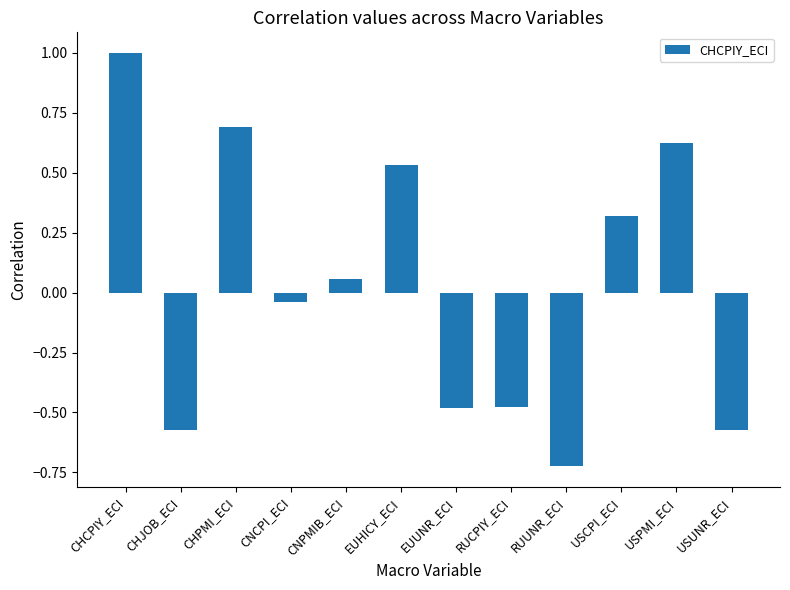

At which category does the chart reach its minimum across all series?

RUUNR_ECI